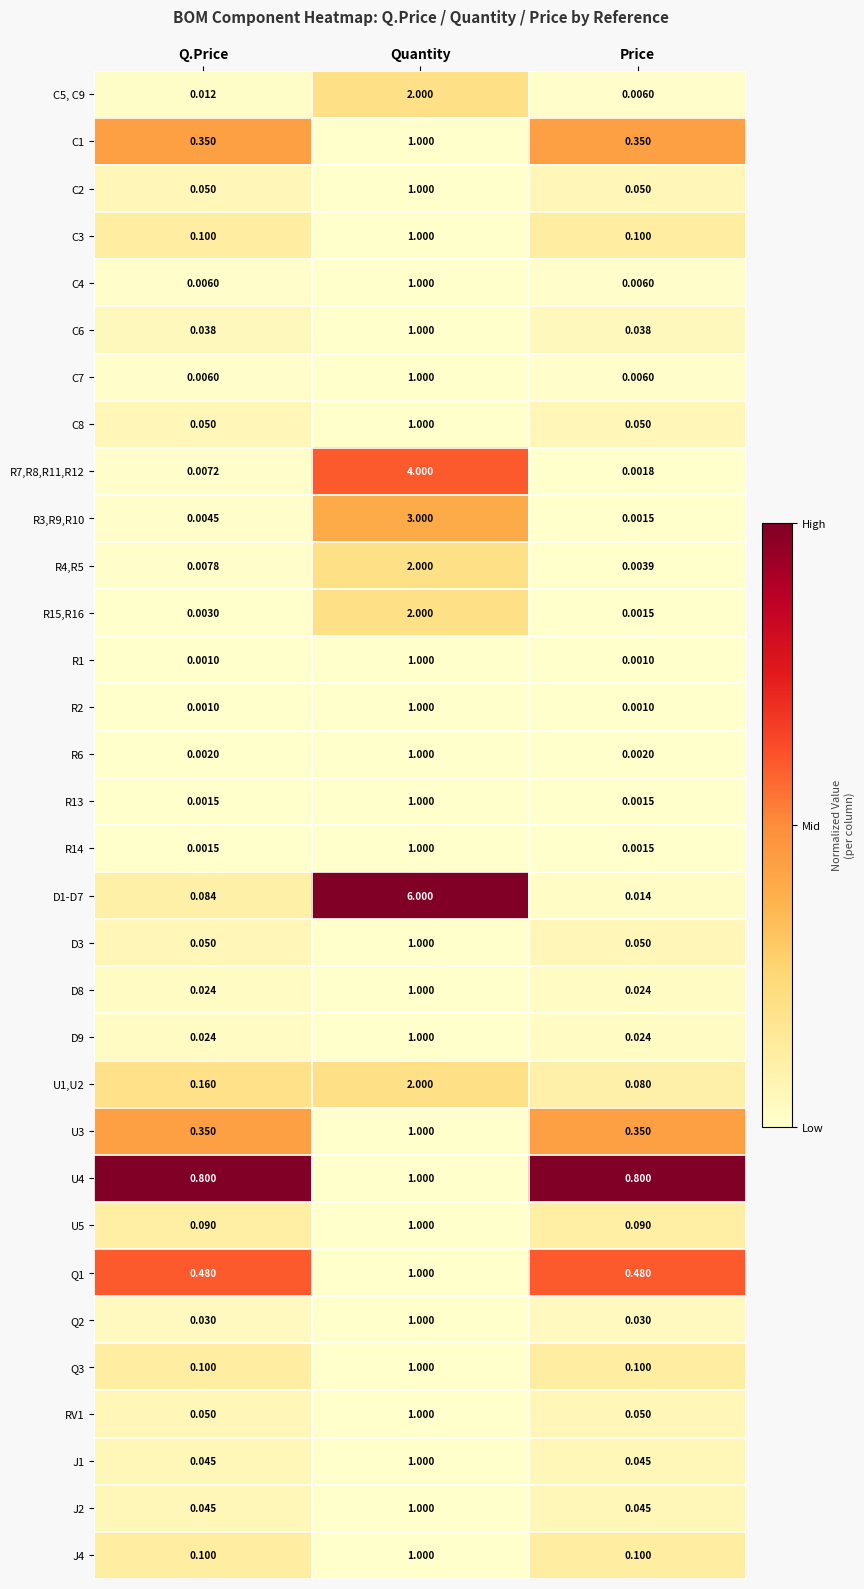

Between Quantity and Price, which series saw the biggest shift?

D1-D7